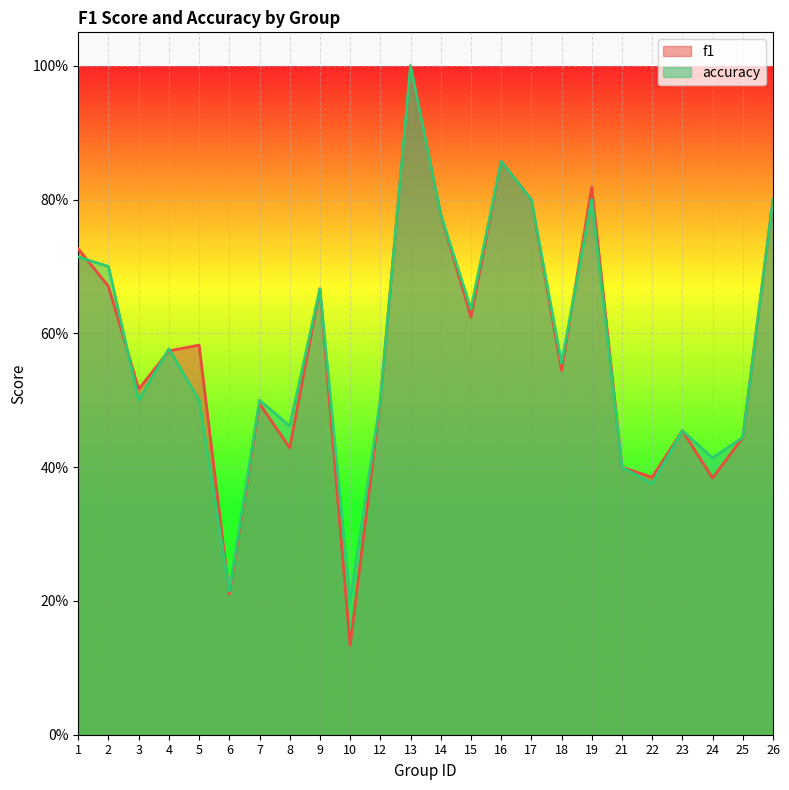

The value of f1 at 23 is 0.1. True or false?

False